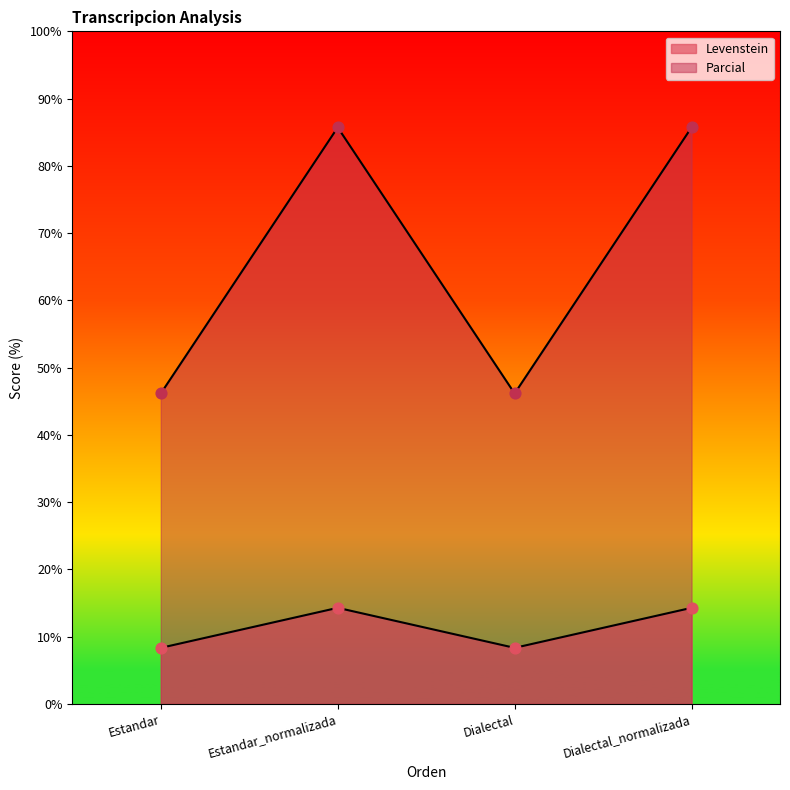

What is the total value across all series at Dialectal_normalizada?

100.0